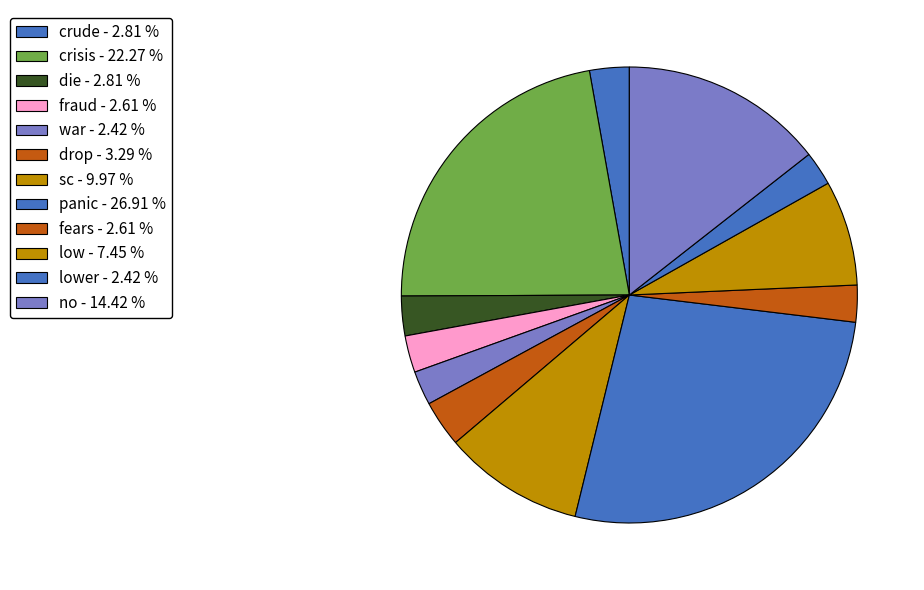

How many slices are in this pie chart?

12